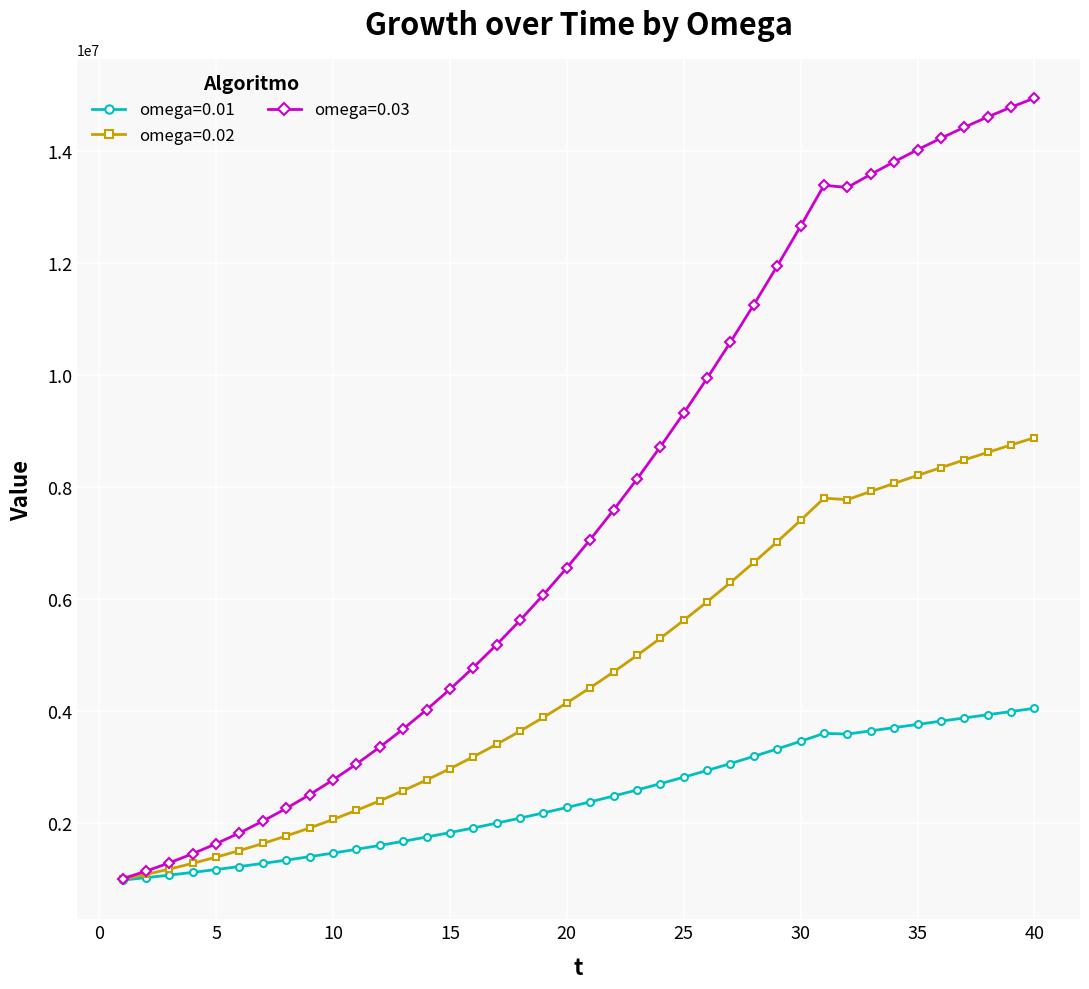

What is the maximum value shown in the chart?

14936660.6